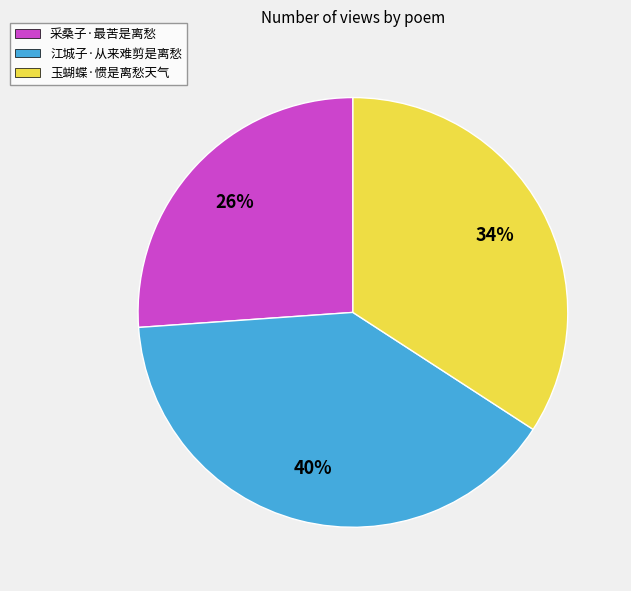

Is it true that 玉蝴蝶·惯是离愁天气 is 24% of the pie?

False